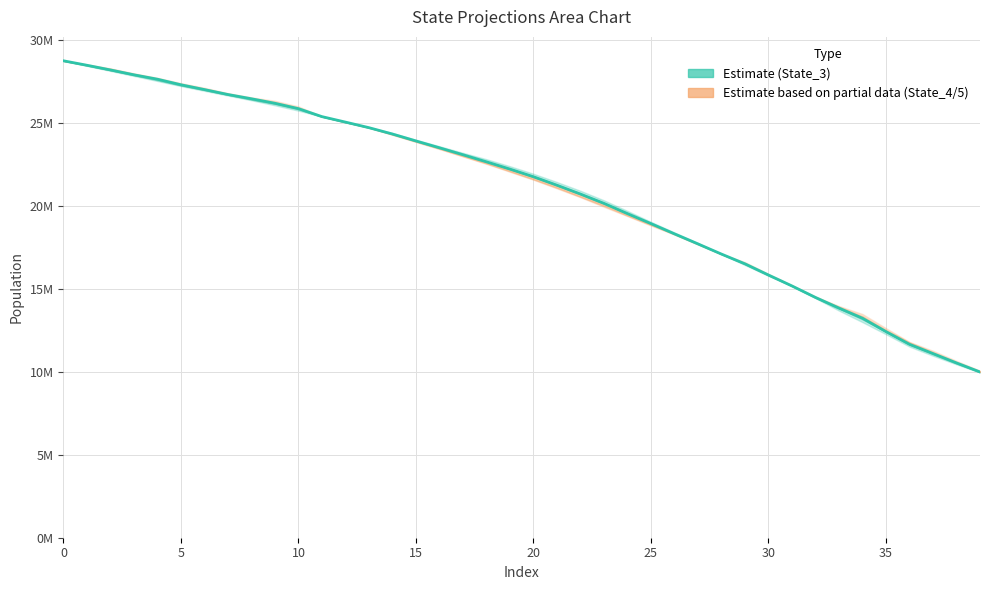

The chart shows a value of 23971316.5 at 27. True or false?

False